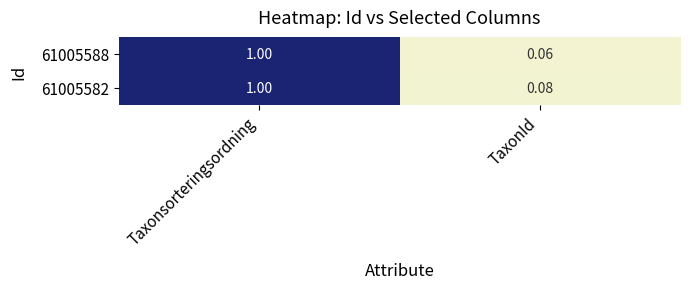

Which label corresponds to the largest value in the chart?

Taxonsorteringsordning